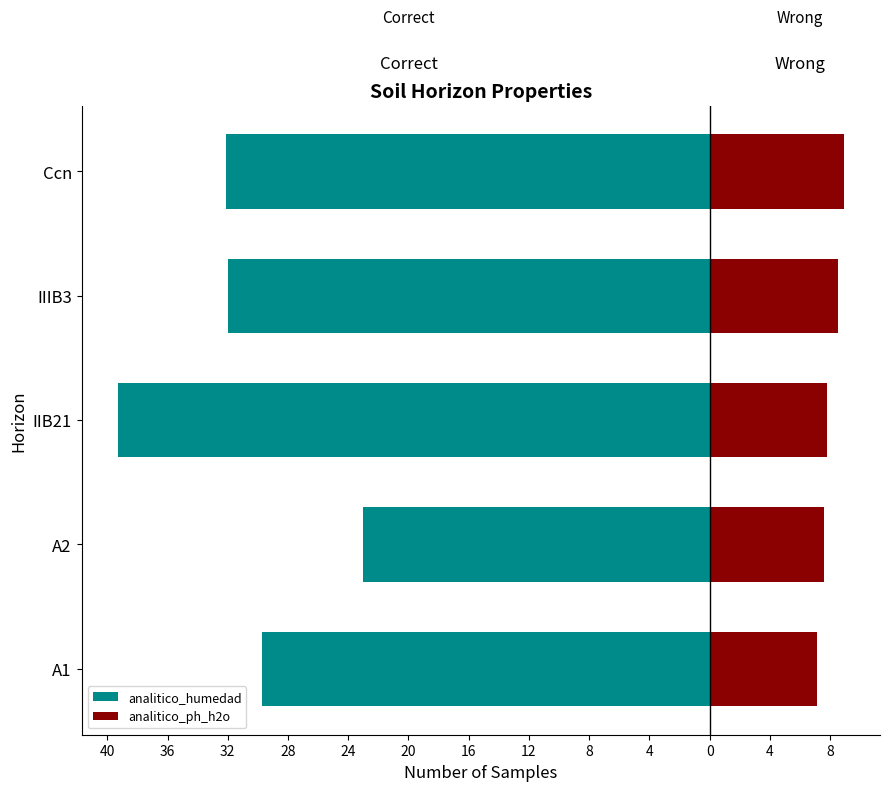

Reading left to right, what are all the values shown in this chart?

analitico_humedad: -29.7	-23.0	-39.3	-32.0	-32.1
analitico_ph_h2o: 7.1	7.6	7.8	8.5	8.9